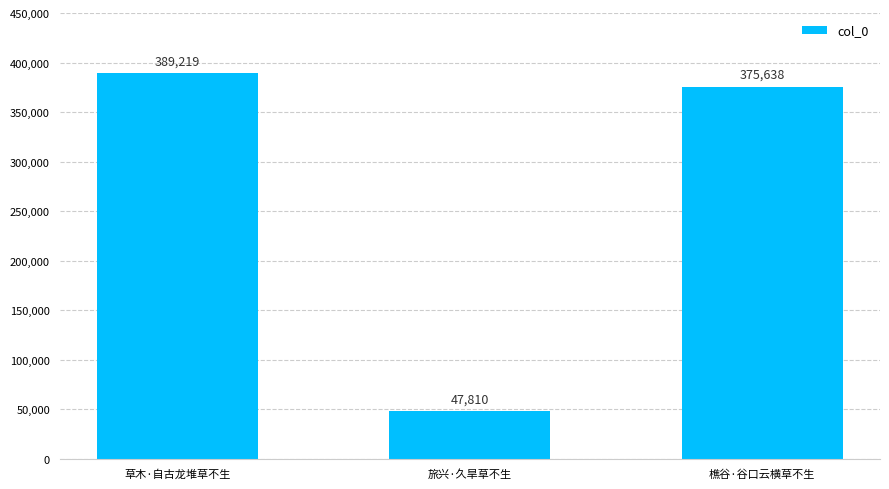

How many data points does each series have?

3